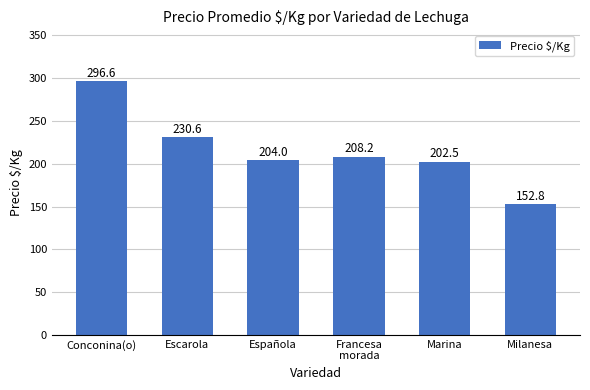

What is the value of the 3rd bar from the left?

204.0